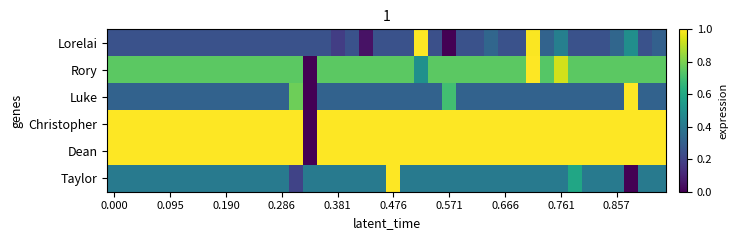

At how many categories does at least one series exceed 0?

40